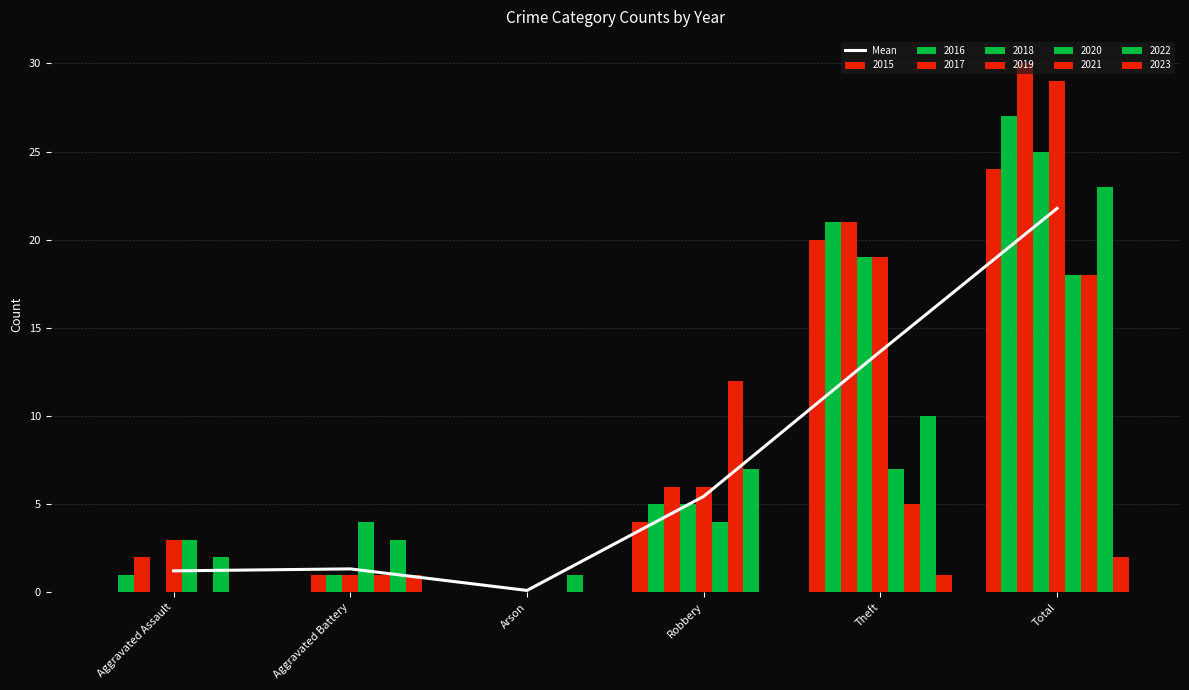

Between Theft and Arson, which is larger?

Theft